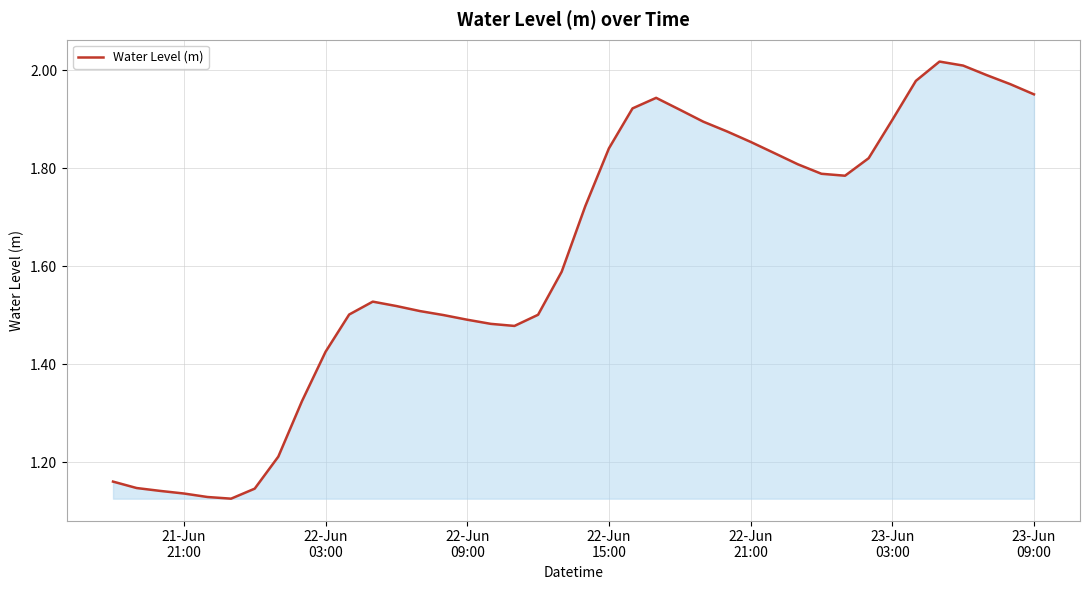

What is the difference between the maximum and minimum values?

0.9